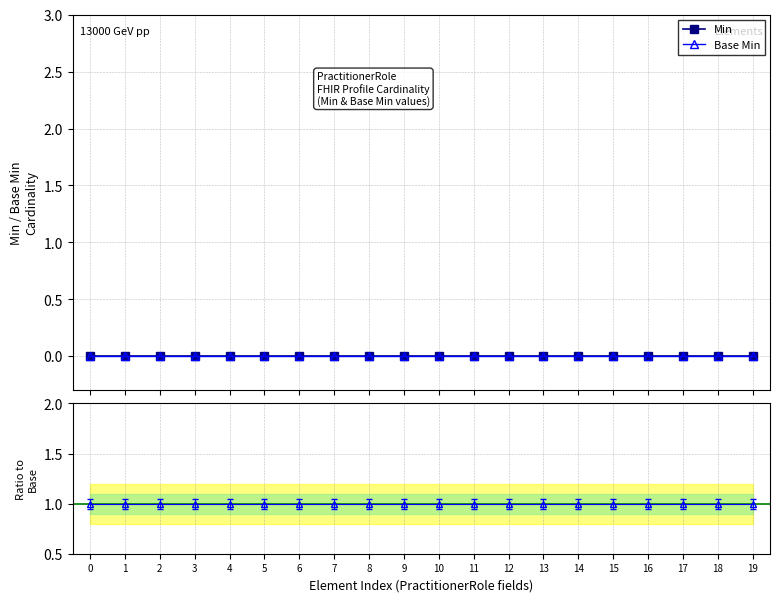

Between 6 and 9, which is larger?

6